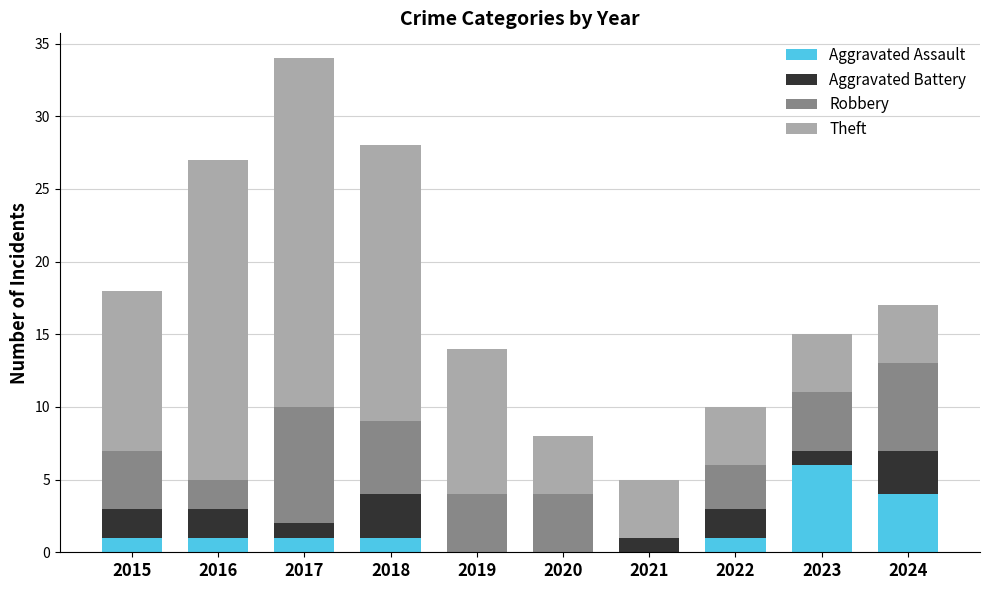

At which category is the sum across all series the highest?

2017